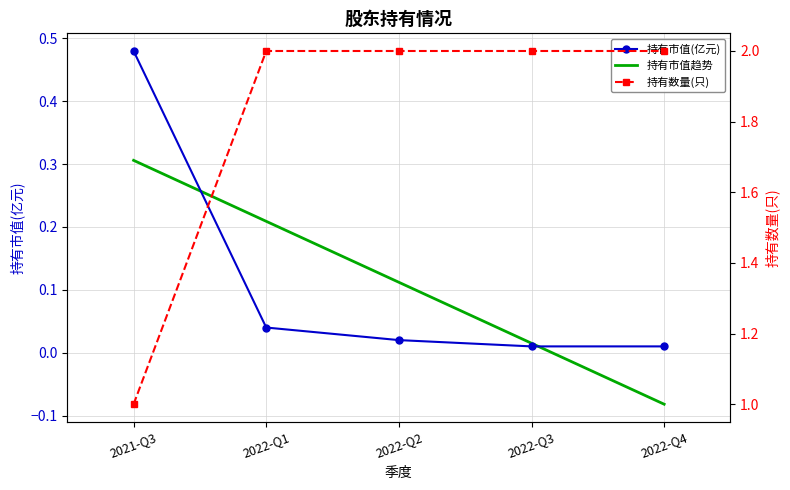

After their last crossing, which series has the higher values: 持有市值趋势 or 持有市值(亿元)?

持有市值(亿元)